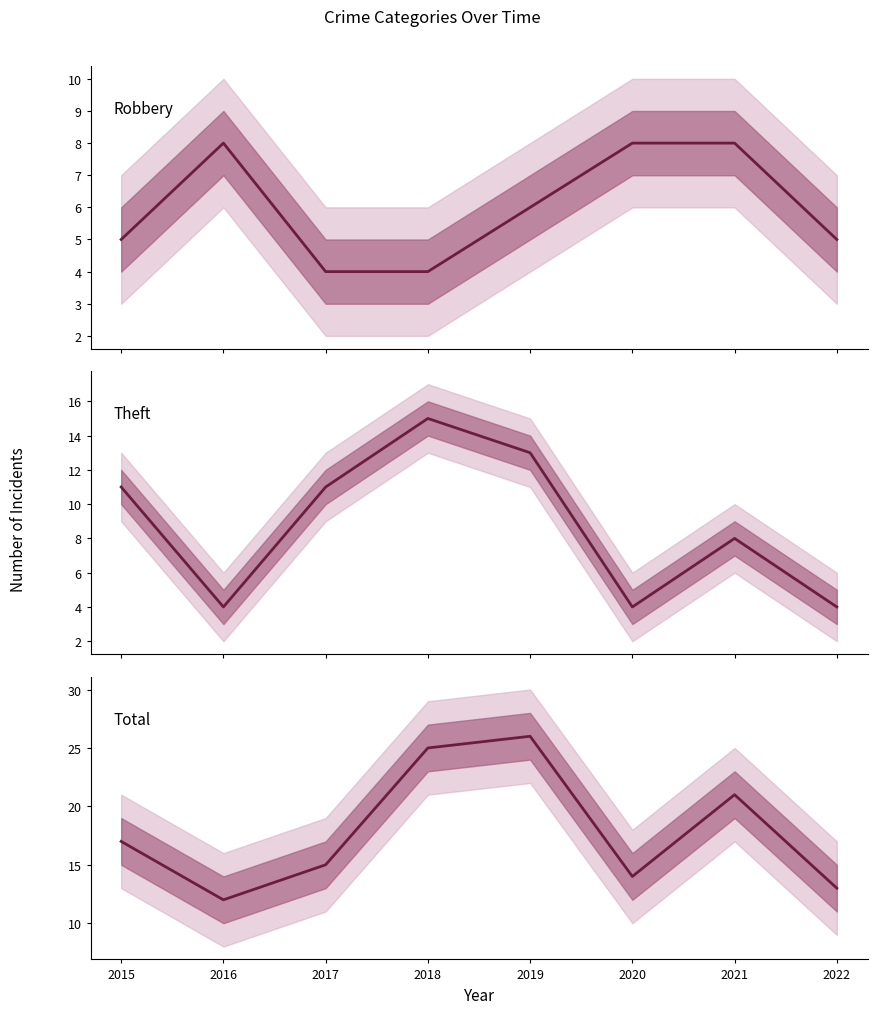

What are all the series names shown in the legend?

Robbery, Theft, Total